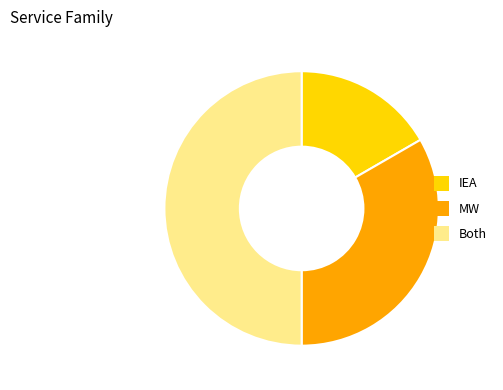

How many segments does this pie chart have?

3